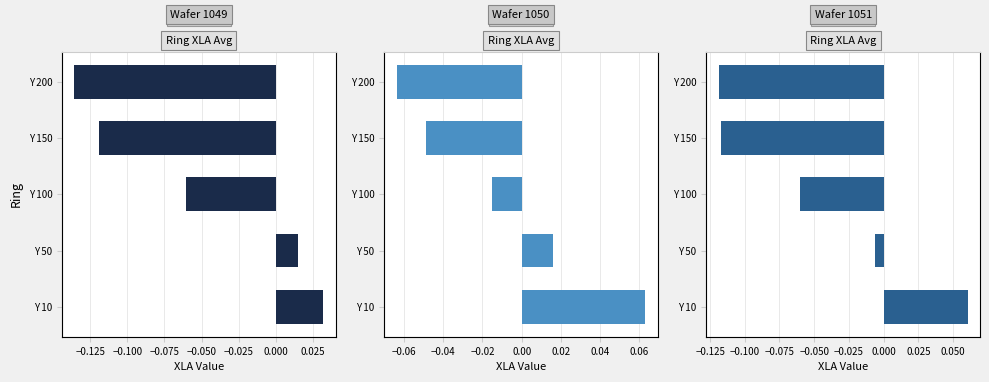

How many groups of bars are there?

5